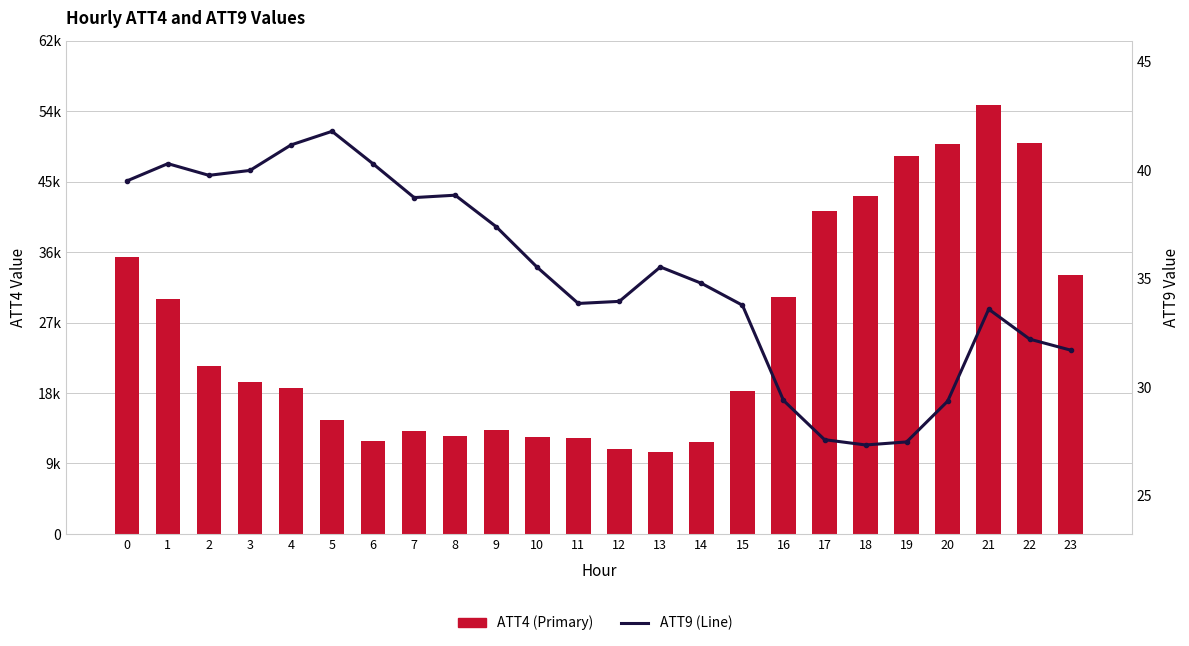

What is the highest value of the ATT4 (Primary) series?

54300.0